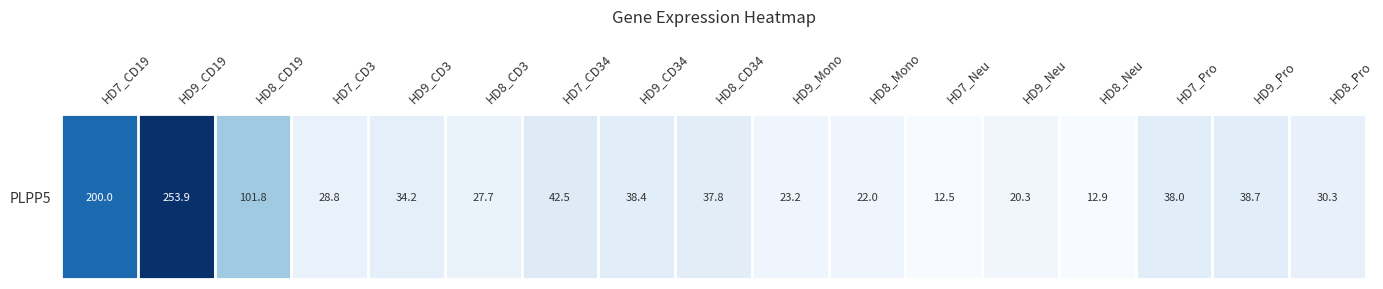

How many data points are less than 34?

8